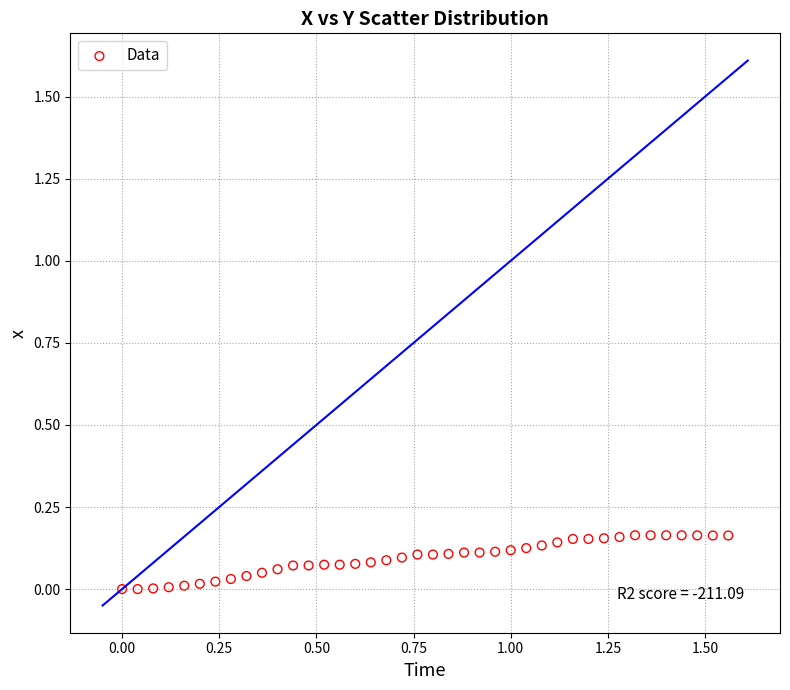

What is the range of X values (max minus min)?

1.6